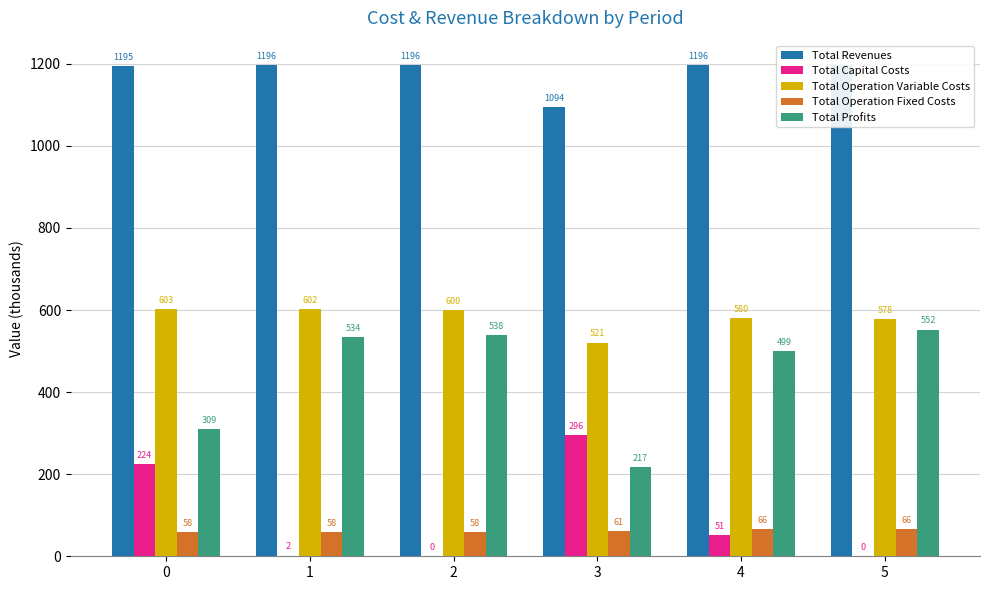

Reading left to right, what are all the values shown in this chart?

Total Revenues: 0=1195.0	1=1196.4	2=1196.4	3=1094.3	4=1196.4	5=1196.4
Total Capital Costs: 0=224.5	1=1.8	2=0.0	3=296.0	4=51.2	5=0.0
Total Operation Variable Costs: 0=603.3	1=601.7	2=599.7	3=520.7	4=579.8	5=578.0
Total Operation Fixed Costs: 0=58.2	1=58.5	2=58.5	3=60.9	4=66.3	5=66.3
Total Profits: 0=309.1	1=534.5	2=538.3	3=216.7	4=499.1	5=552.1